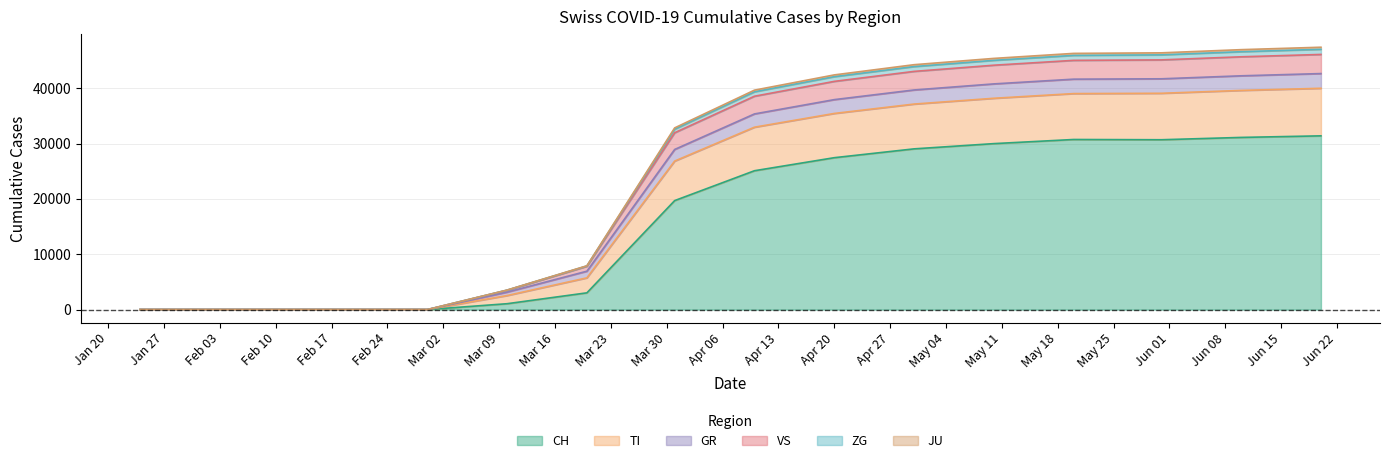

Count the number of categories in the chart.

14